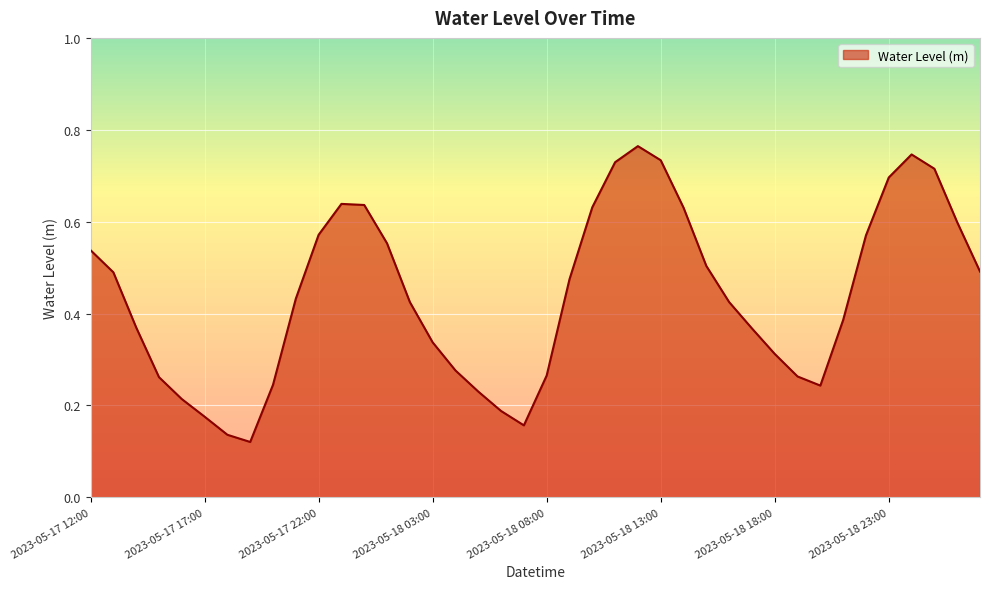

At which category does the data reach its first local peak?

2023-05-17 23:00